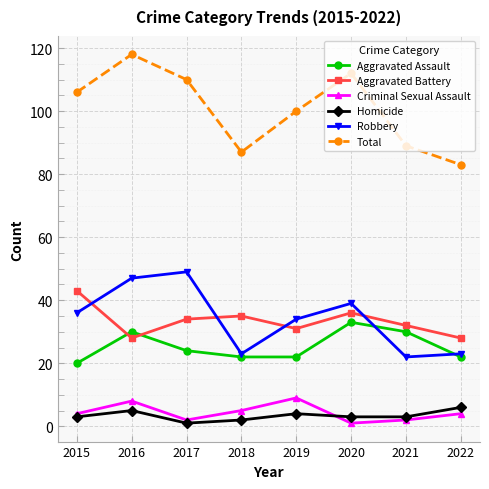

What is the difference between the Total values at 2015 and 2021?

17